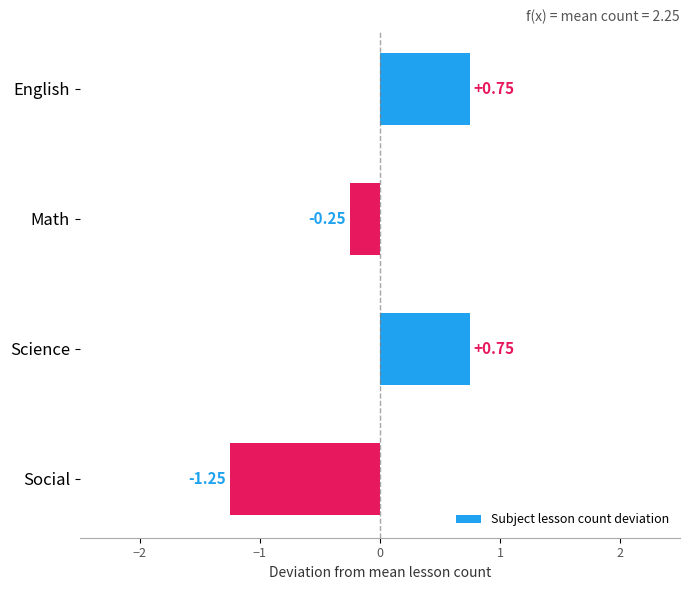

How many values are above zero?

2